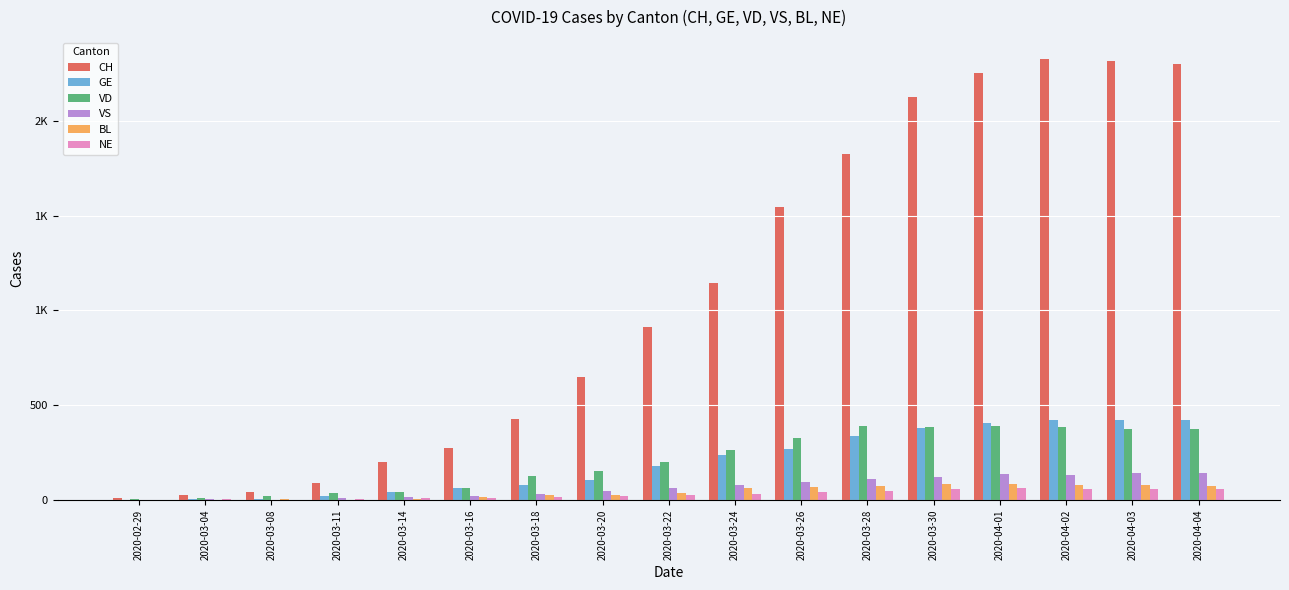

Rank the series at 2020-04-04 from highest to lowest value.

CH, GE, VD, VS, BL, NE